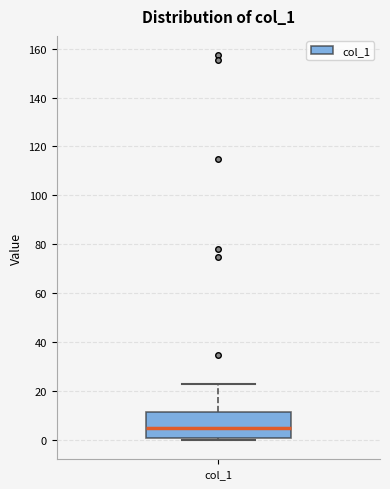

Read this box plot against the y-axis: the position of the median line, the range covered by the box, and the ends of both whiskers. The values are not printed on the chart, so give them approximately, as read against the axis.

median 4, box 2 to 12, whiskers 0 to 22